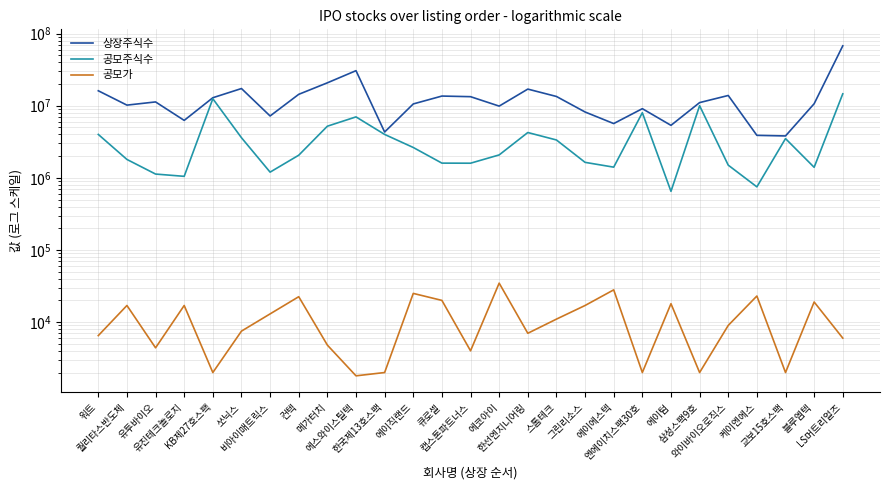

At which label is 상장주식수 closest to 35731329?

에스와이스틸텍